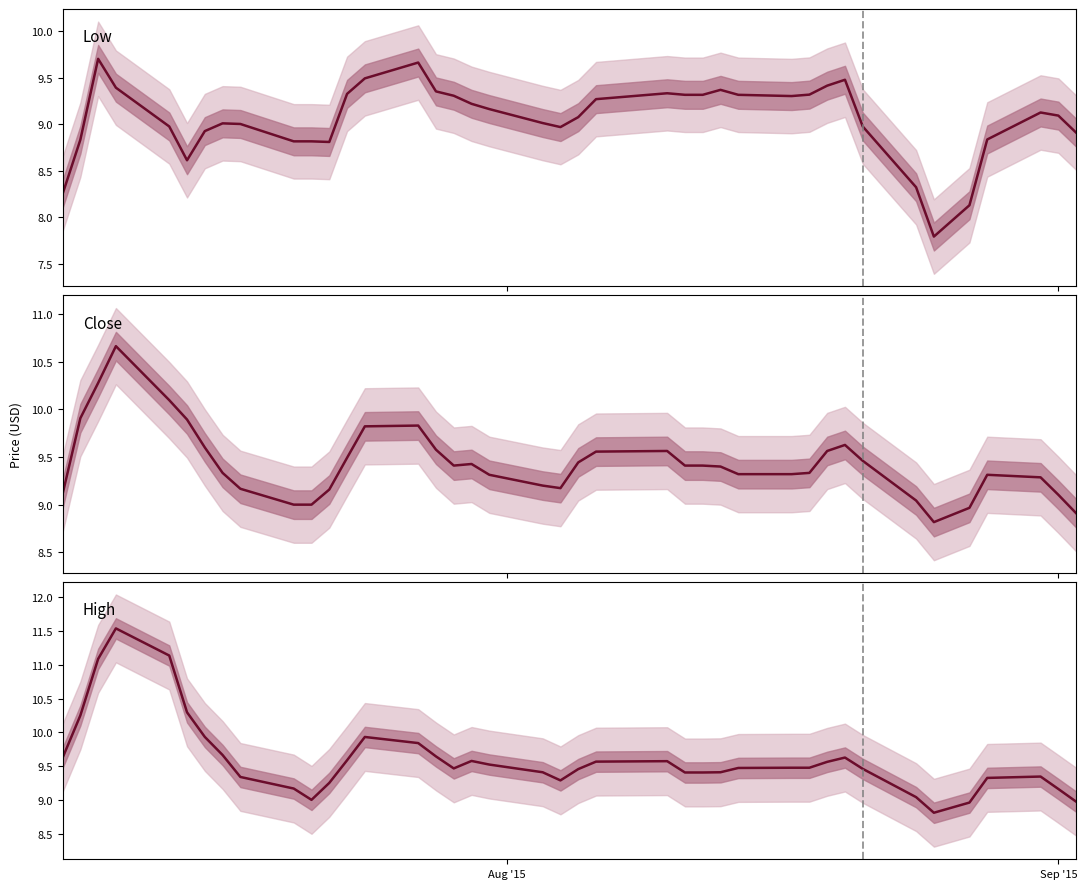

What is the value of the High point at the 36th from the left?

9.0